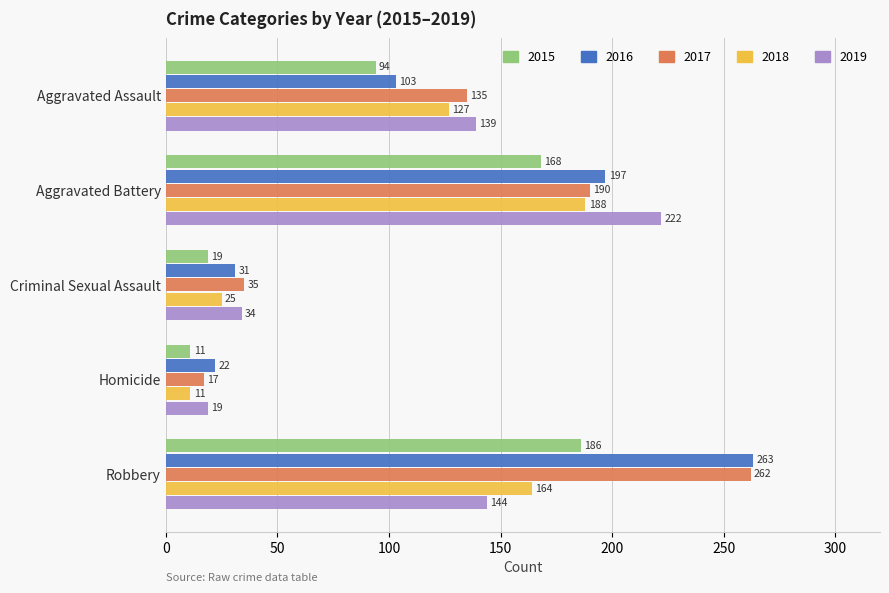

Is it true that 2019 equals 19 at Homicide?

True